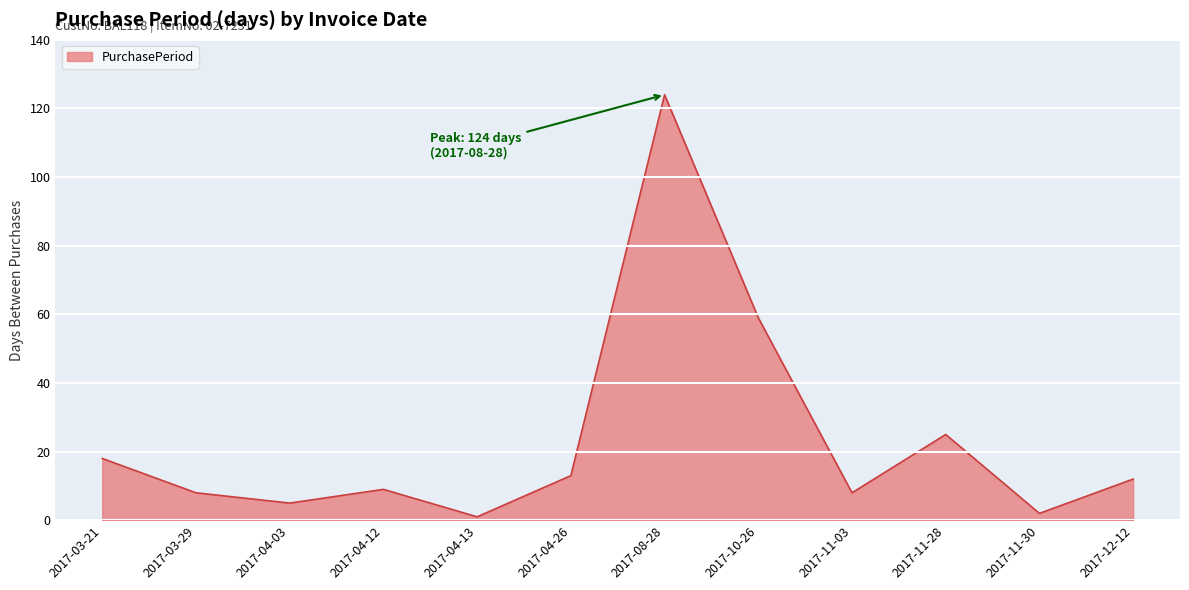

True or false: there are more than 0 points higher than both neighbors.

True